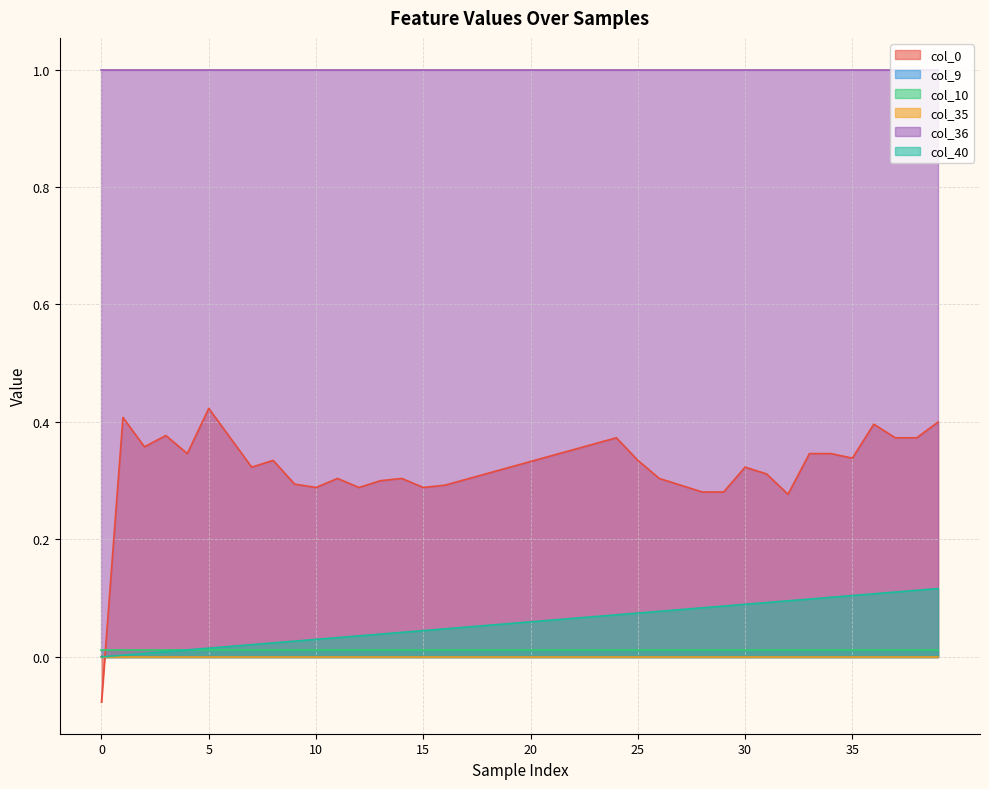

Reading left to right, transcribe all the data shown in this chart.

col_40: 0.0	0.0	0.0	0.0	0.0	0.0	0.0	0.0	0.0	0.0	0.0	0.0	0.0	0.0	0.0	0.0	0.0	0.1	0.1	0.1	0.1	0.1	0.1	0.1	0.1	0.1	0.1	0.1	0.1	0.1	0.1	0.1	0.1	0.1	0.1	0.1	0.1	0.1	0.1	0.1
col_9: 0.0	0.0	0.0	0.0	0.0	0.0	0.0	0.0	0.0	0.0	0.0	0.0	0.0	0.0	0.0	0.0	0.0	0.0	0.0	0.0	0.0	0.0	0.0	0.0	0.0	0.0	0.0	0.0	0.0	0.0	0.0	0.0	0.0	0.0	0.0	0.0	0.0	0.0	0.0	0.0
col_10: 0.0	0.0	0.0	0.0	0.0	0.0	0.0	0.0	0.0	0.0	0.0	0.0	0.0	0.0	0.0	0.0	0.0	0.0	0.0	0.0	0.0	0.0	0.0	0.0	0.0	0.0	0.0	0.0	0.0	0.0	0.0	0.0	0.0	0.0	0.0	0.0	0.0	0.0	0.0	0.0
col_35: 0.0	0.0	0.0	0.0	0.0	0.0	0.0	0.0	0.0	0.0	0.0	0.0	0.0	0.0	0.0	0.0	0.0	0.0	0.0	0.0	0.0	0.0	0.0	0.0	0.0	0.0	0.0	0.0	0.0	0.0	0.0	0.0	0.0	0.0	0.0	0.0	0.0	0.0	0.0	0.0
col_36: 1.0	1.0	1.0	1.0	1.0	1.0	1.0	1.0	1.0	1.0	1.0	1.0	1.0	1.0	1.0	1.0	1.0	1.0	1.0	1.0	1.0	1.0	1.0	1.0	1.0	1.0	1.0	1.0	1.0	1.0	1.0	1.0	1.0	1.0	1.0	1.0	1.0	1.0	1.0	1.0
col_0: -0.1	0.4	0.4	0.4	0.3	0.4	0.4	0.3	0.3	0.3	0.3	0.3	0.3	0.3	0.3	0.3	0.3	0.3	0.3	0.3	0.3	0.3	0.4	0.4	0.4	0.3	0.3	0.3	0.3	0.3	0.3	0.3	0.3	0.3	0.3	0.3	0.4	0.4	0.4	0.4